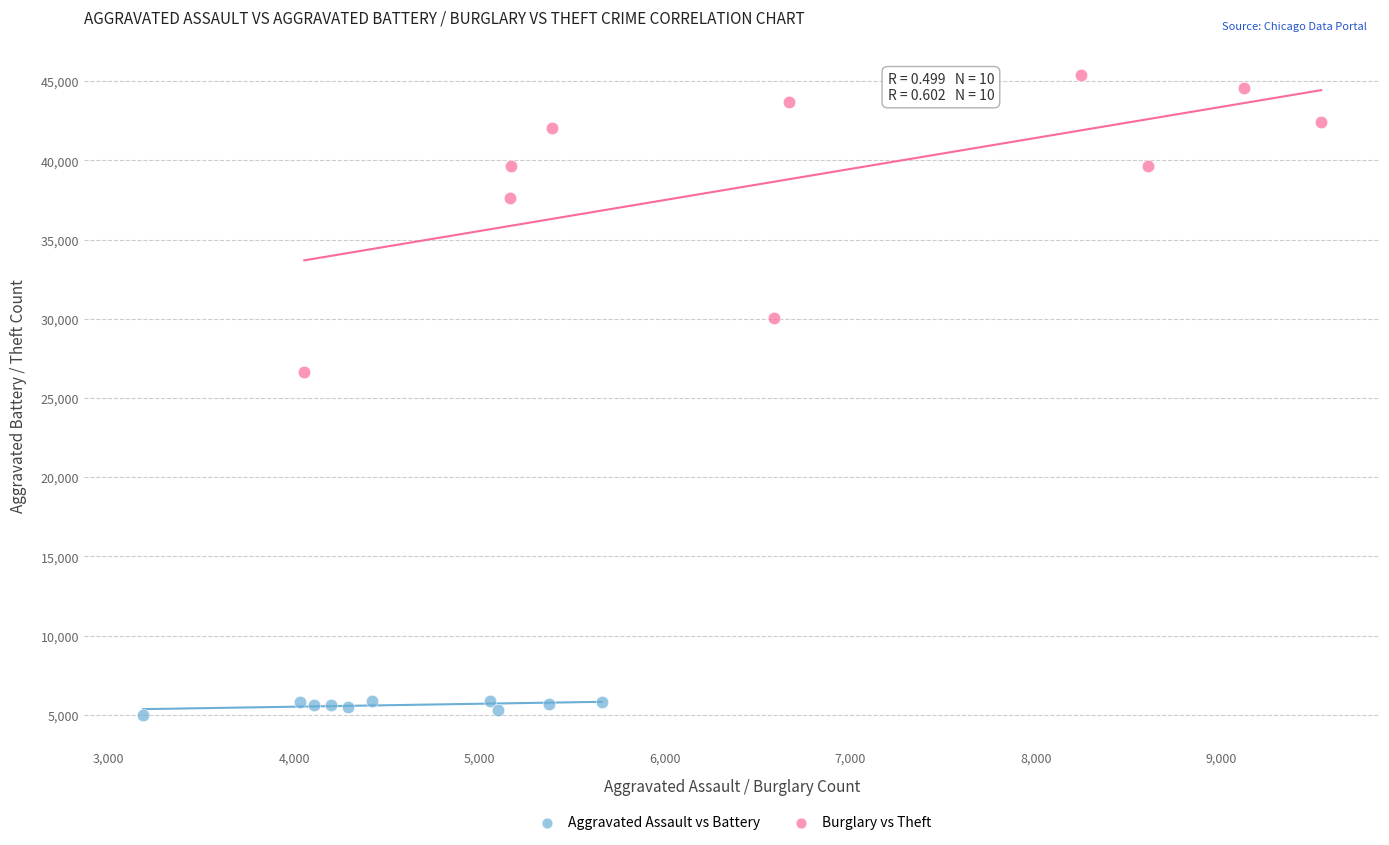

Which series reaches the maximum Y coordinate?

Burglary vs Theft